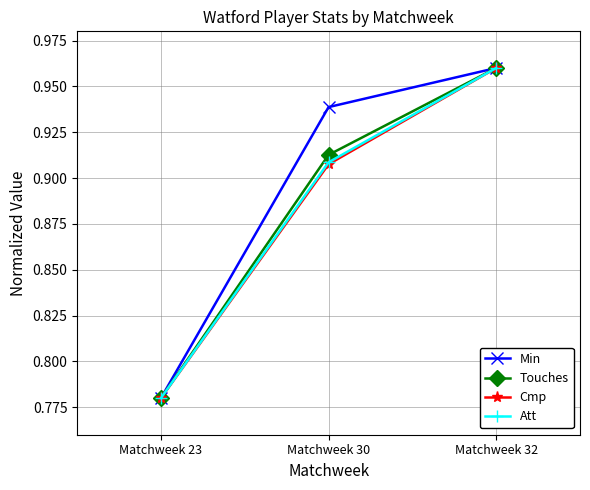

List the labels in order of Att value, largest first.

Matchweek 32, Matchweek 30, Matchweek 23